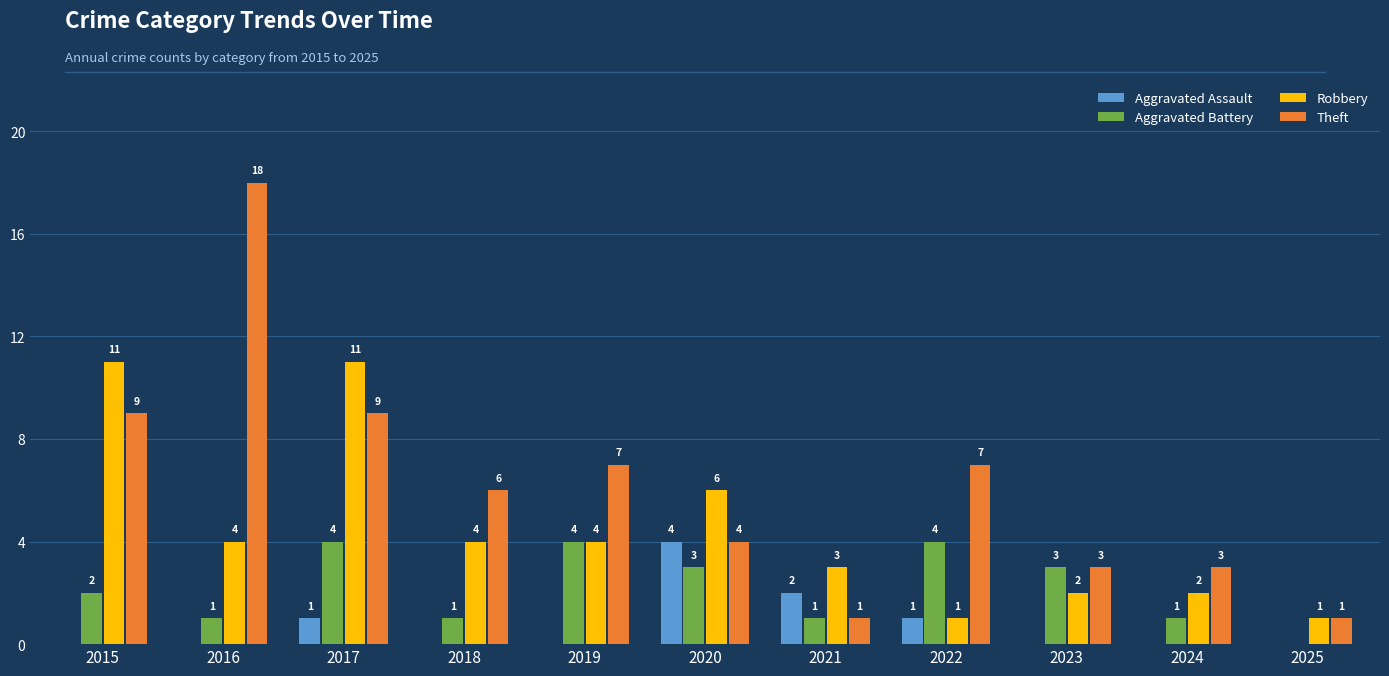

Which series has the largest total across all categories?

Theft